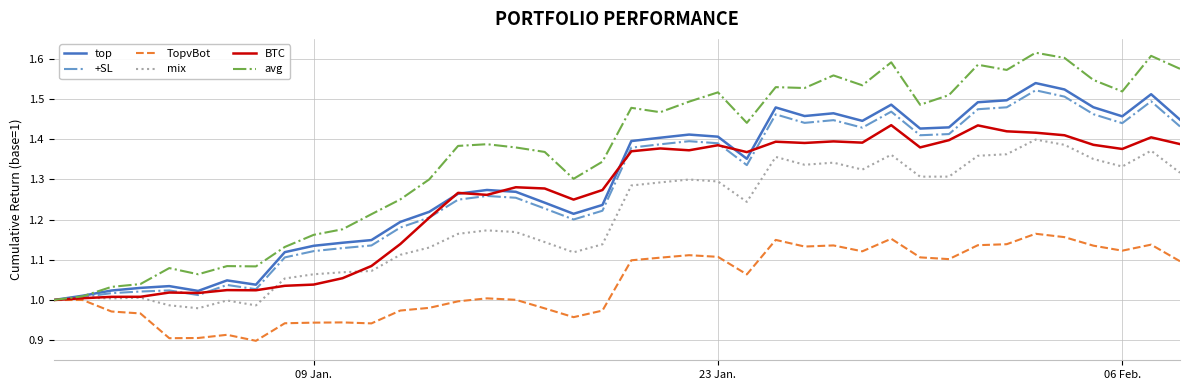

Which series has the largest range (max minus min)?

avg